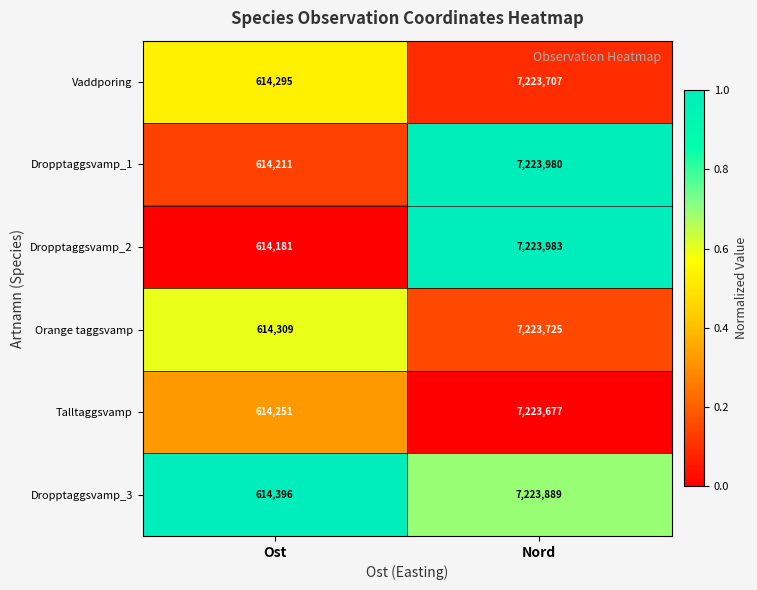

Reading right to left, what are all the values shown in this chart?

Vaddporing: Nord=7223707	Ost=614295
Dropptaggsvamp_1: Nord=7223980	Ost=614211
Dropptaggsvamp_2: Nord=7223983	Ost=614181
Orange taggsvamp: Nord=7223725	Ost=614309
Talltaggsvamp: Nord=7223677	Ost=614251
Dropptaggsvamp_3: Nord=7223889	Ost=614396